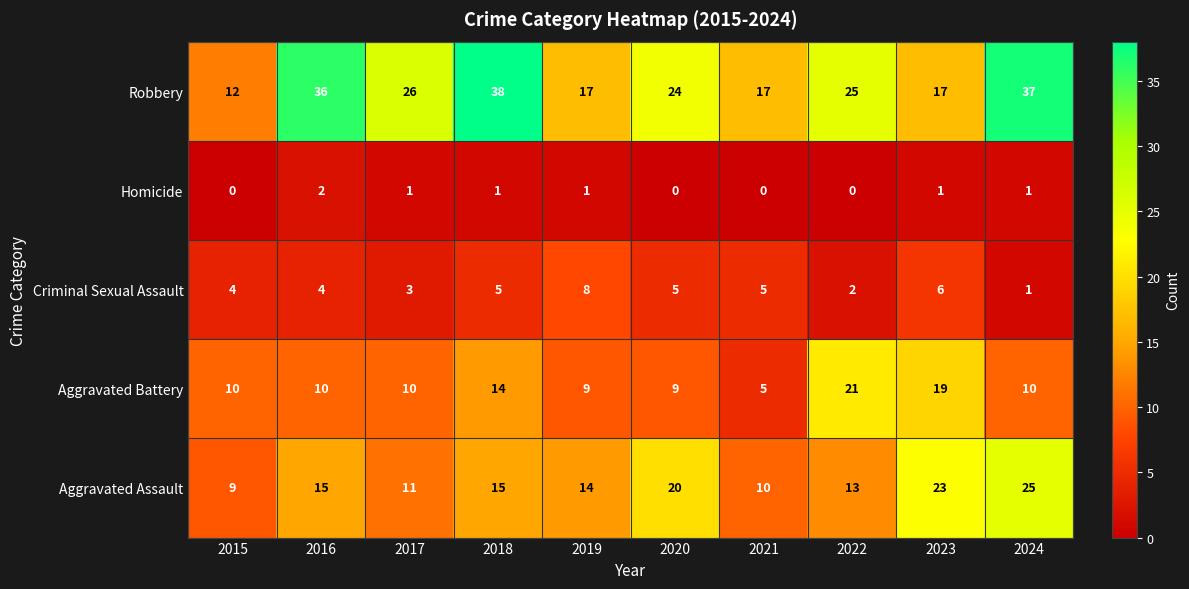

Count the Criminal Sexual Assault values in the range 3 to 5.

6